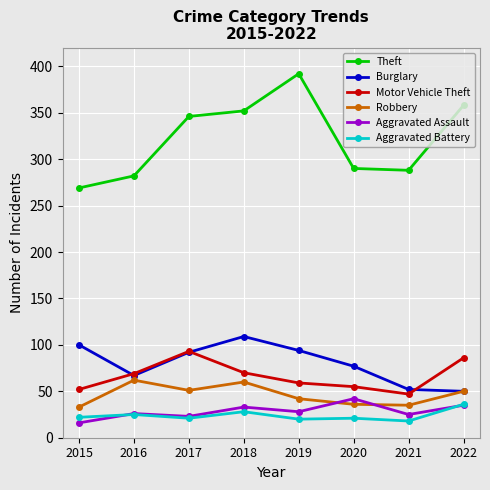

At which category does Robbery reach its first local valley?

2017